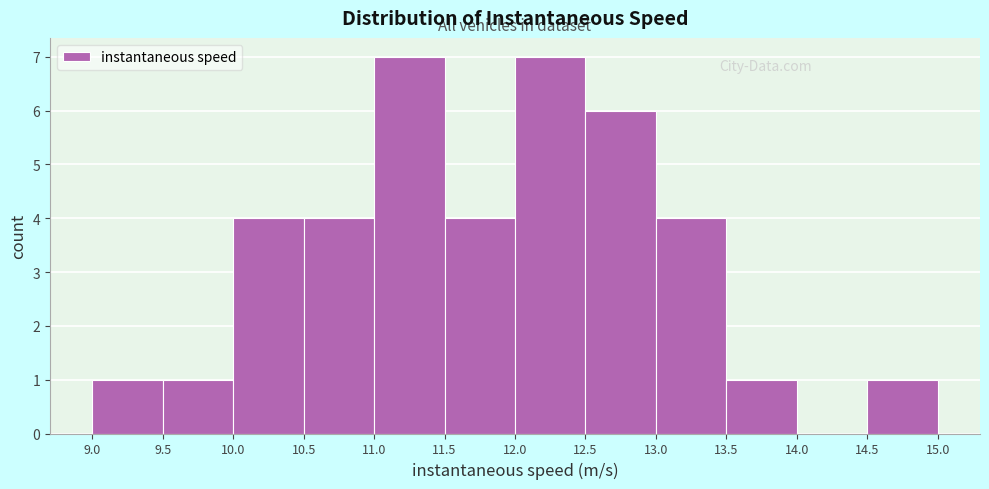

Reading left to right, transcribe this chart: for each bar, give the range it covers on the x-axis and its height. The values are not printed on the chart, so give them approximately, as read against the axis.

9.0 to 9.5: 1
9.5 to 10.0: 1
10.0 to 10.5: 4
10.5 to 11.0: 4
11.0 to 11.5: 7
11.5 to 12.0: 4
12.0 to 12.5: 7
12.5 to 13.0: 6
13.0 to 13.5: 4
13.5 to 14.0: 1
14.0 to 14.5: 0
14.5 to 15.0: 1